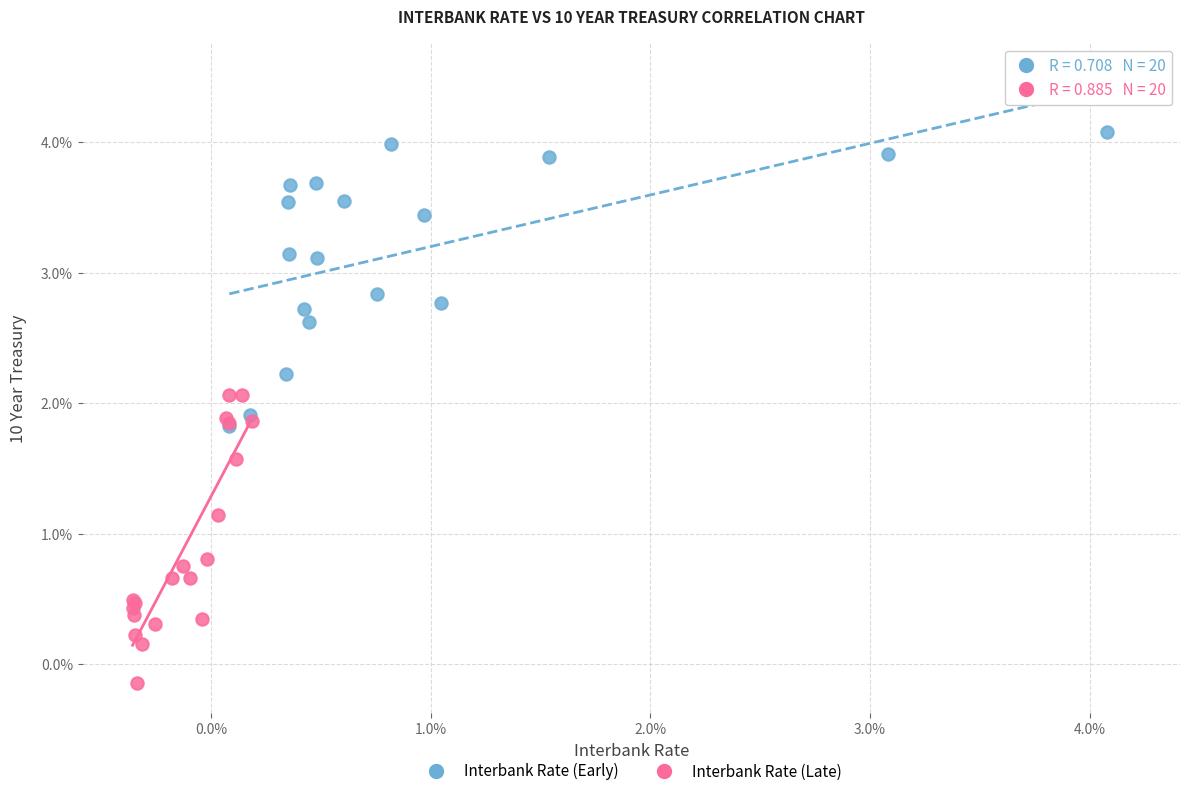

Which series contains the highest Y value?

Interbank Rate (Early)